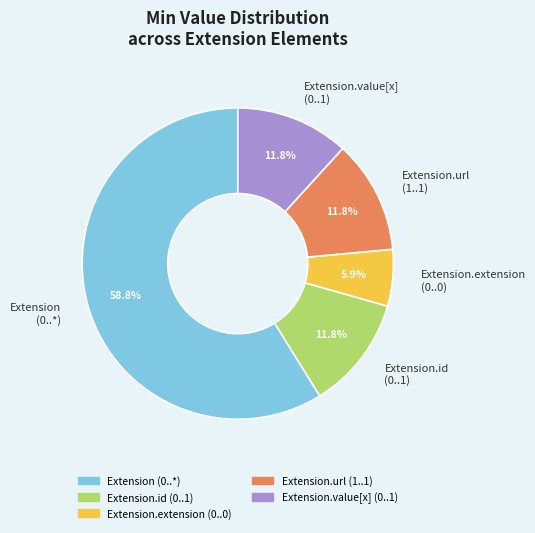

Is there a majority slice in this chart?

Yes